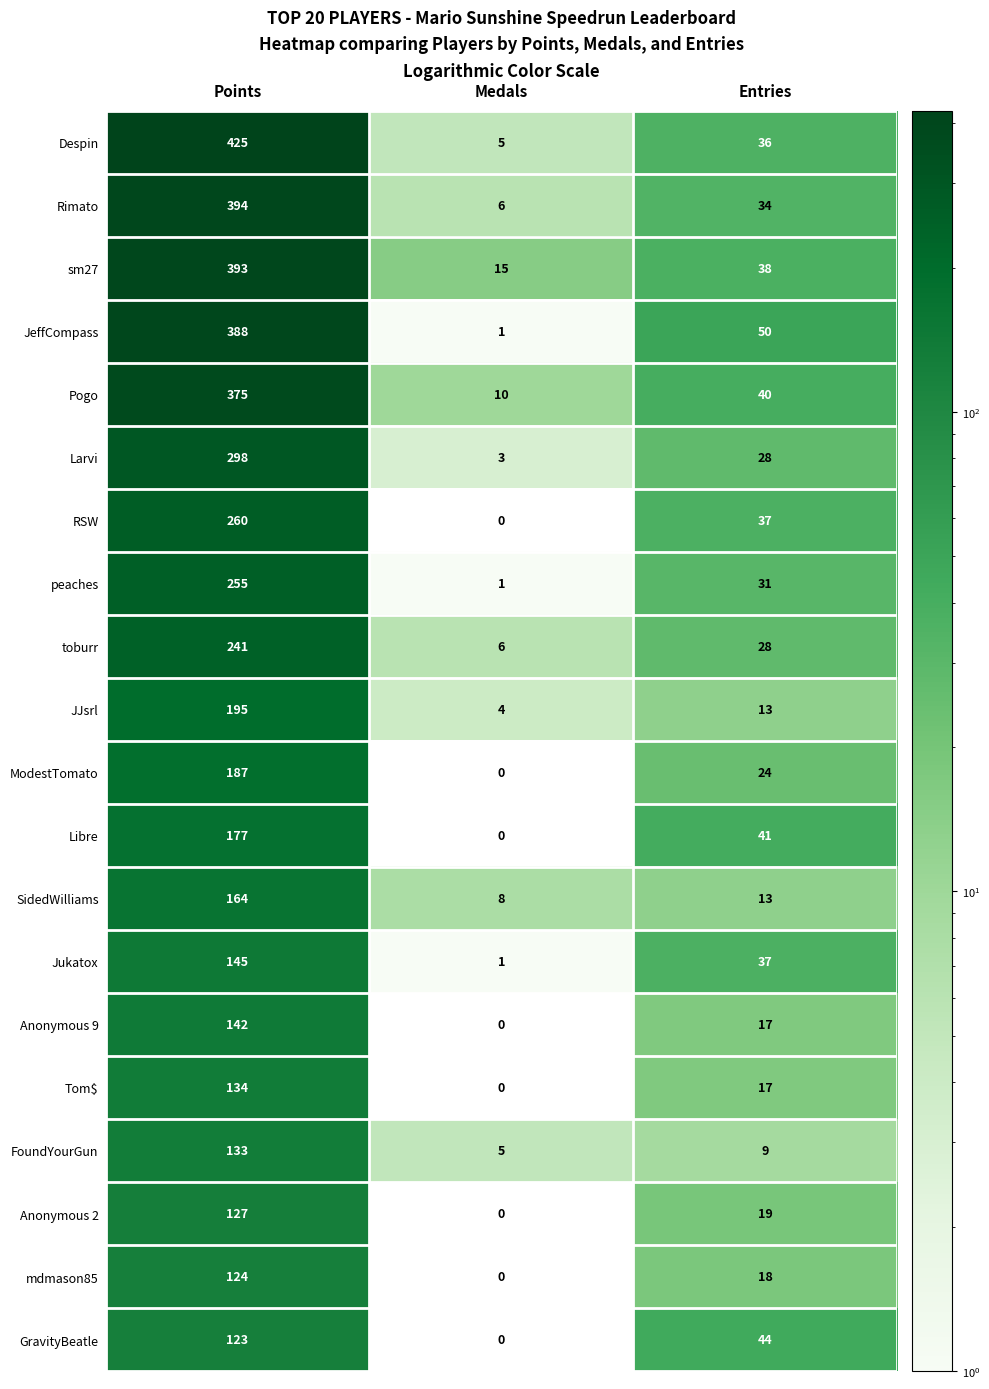

Which category has the highest value across all series?

Points